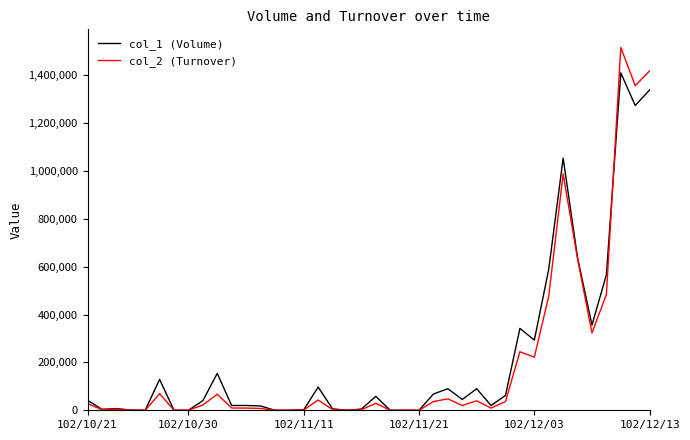

List the series in order of their peak value, highest first.

col_2 (Turnover), col_1 (Volume)